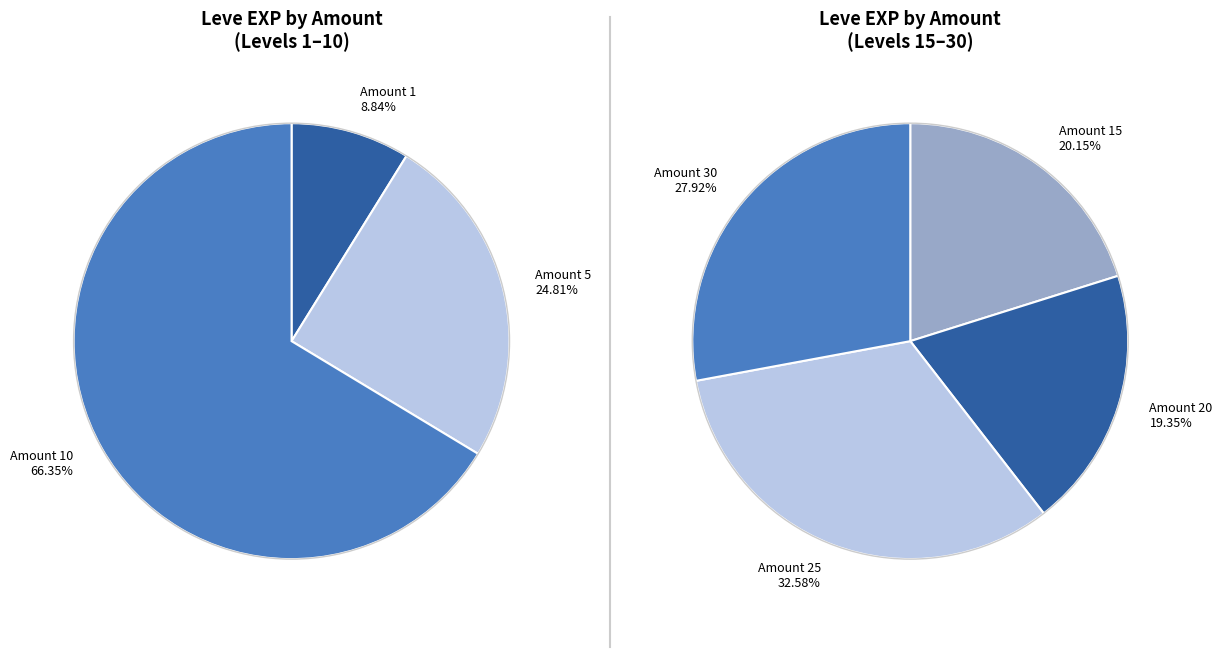

Does any single category account for the majority?

No